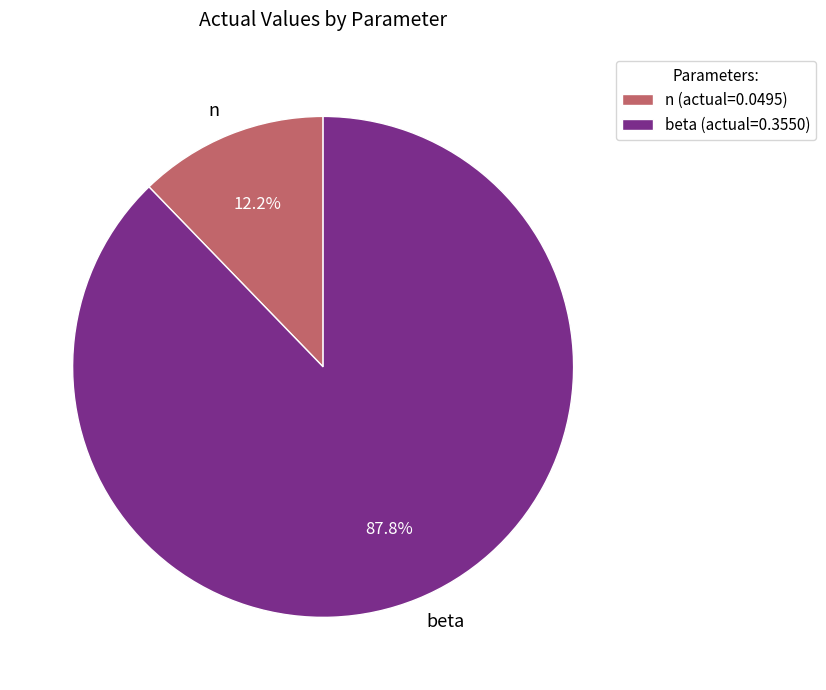

What portion of the pie excludes n?

87.8%